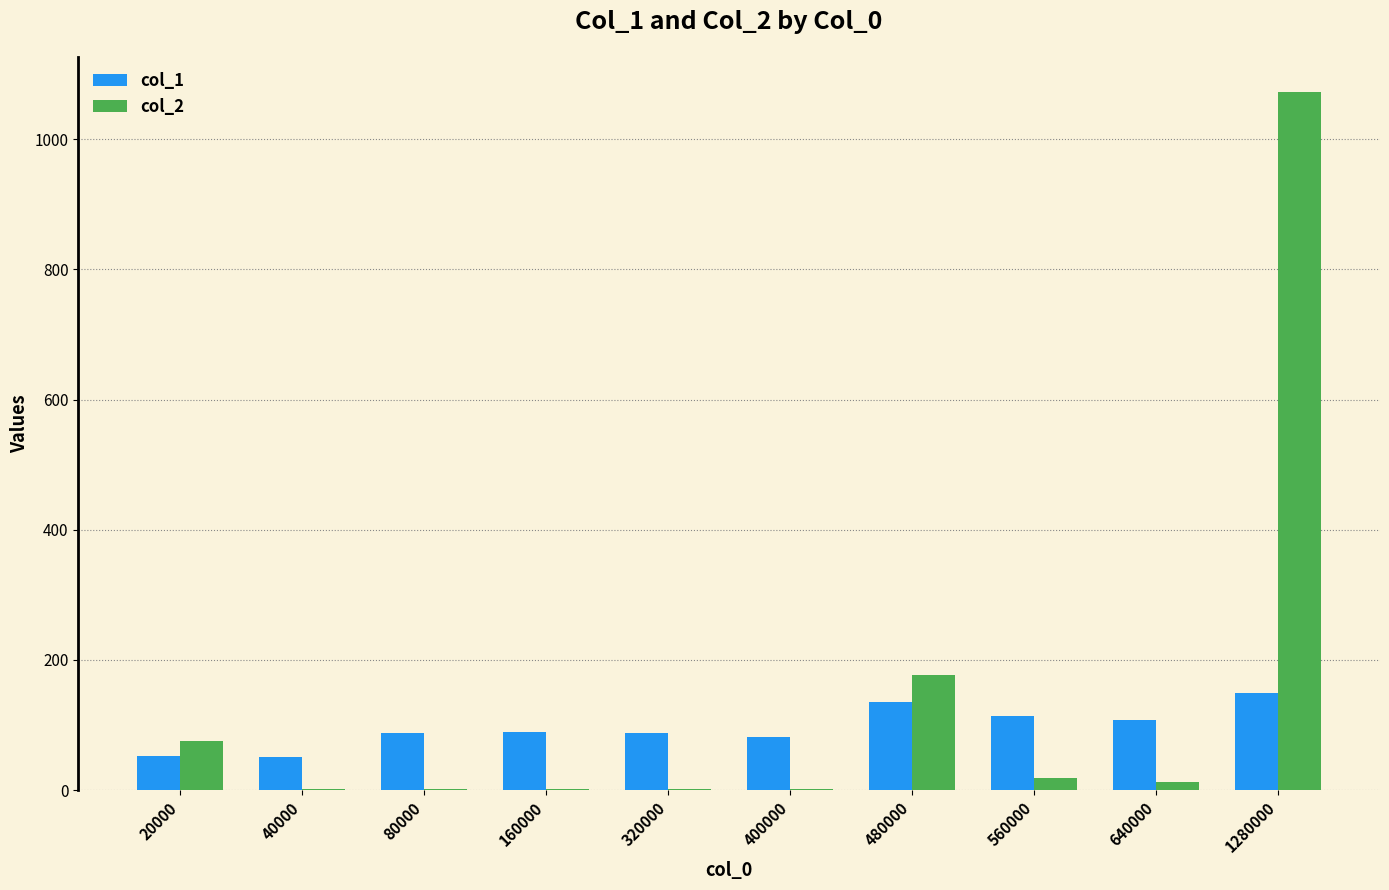

Which series has the largest range (max minus min)?

col_2